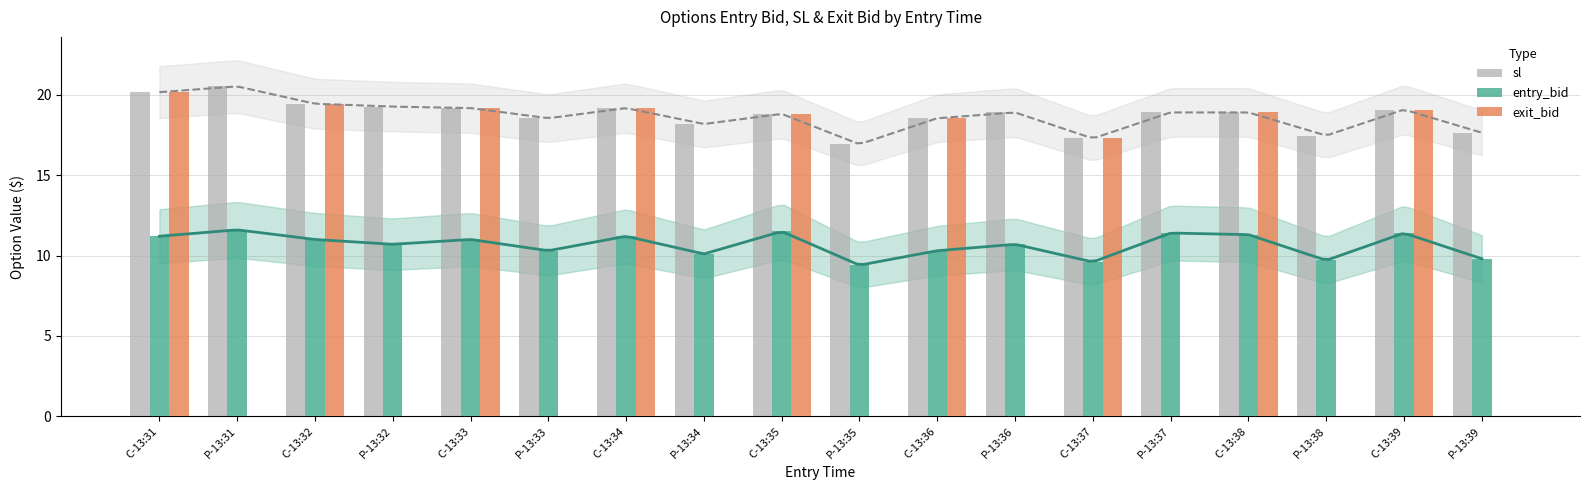

Which label corresponds to the smallest value in the chart?

P-13:31